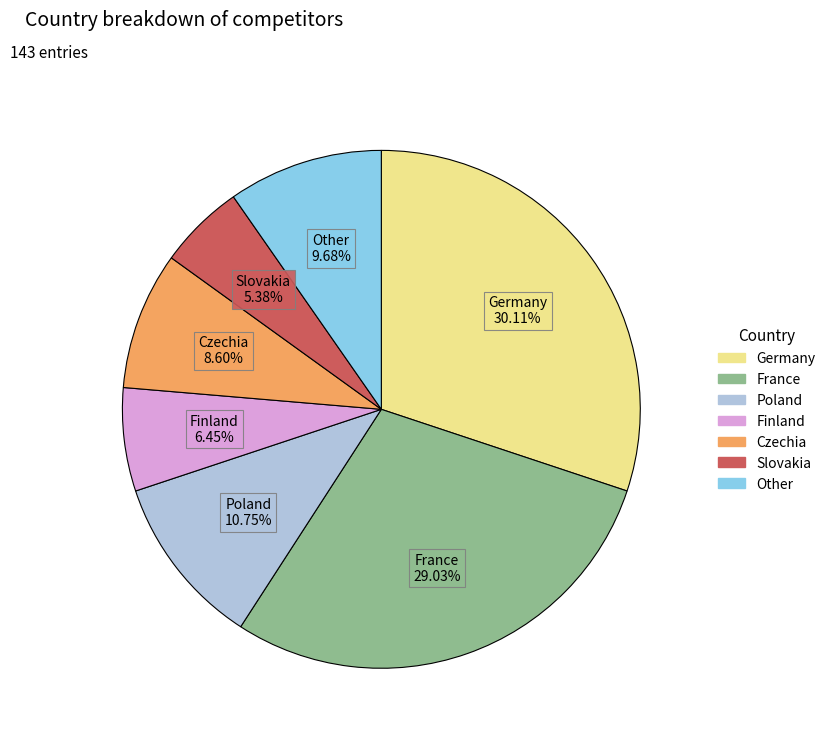

How many slices are in this pie chart?

7